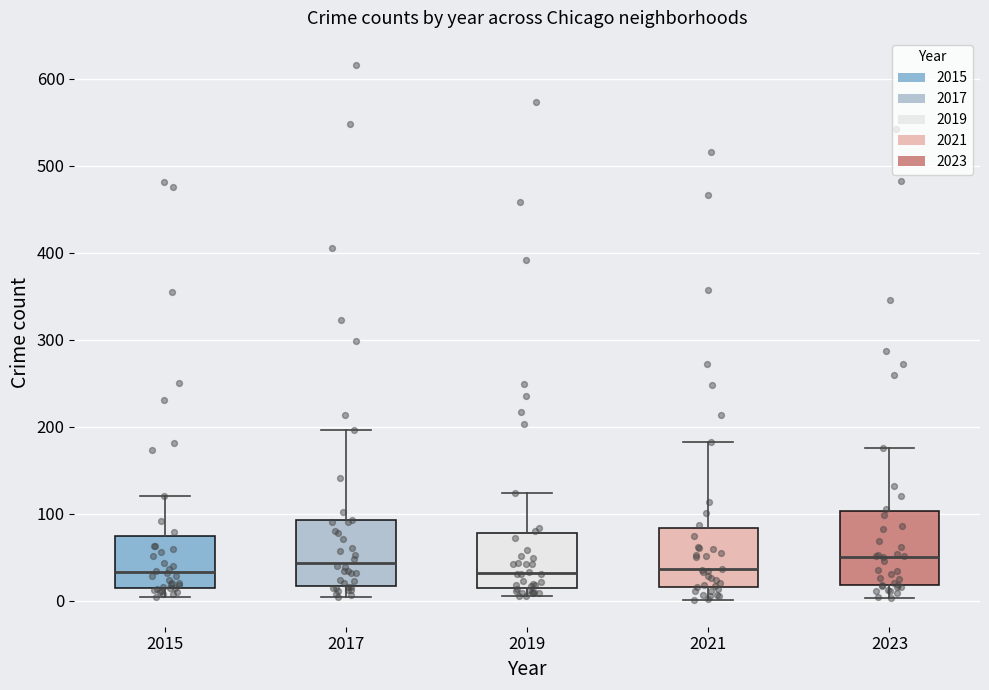

Reading left to right, read every box against the y-axis: the position of its median line, the range the box covers, and the ends of its whiskers. The values are not printed on the chart, so give them approximately, as read against the axis.

2015: median 30, box 20 to 80, whiskers 0 to 120
2017: median 40, box 20 to 90, whiskers 0 to 200
2019: median 30, box 10 to 80, whiskers 10 (just below the box's lower edge) to 120
2021: median 40, box 20 to 80, whiskers 0 to 180
2023: median 50, box 20 to 100, whiskers 0 to 180